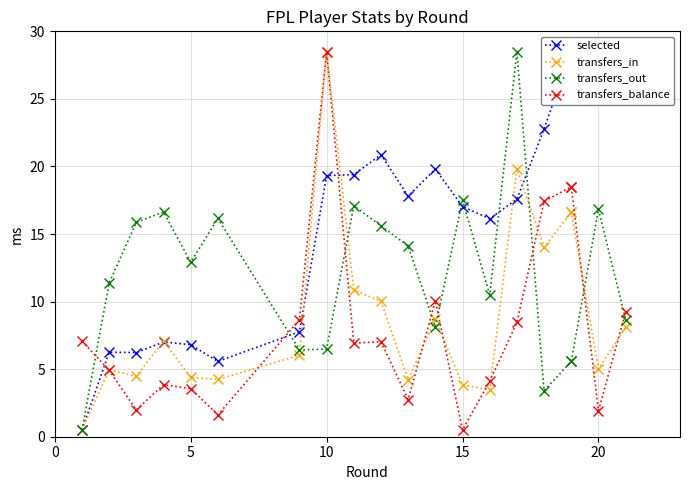

Does the chart display data point markers on the line(s)?

Yes